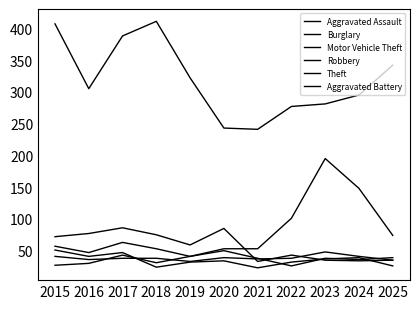

Reading left to right, what are all the values shown in this chart?

Aggravated Assault: 2015=41	2016=36	2017=38	2018=38	2019=33	2020=39	2021=37	2022=38	2023=48	2024=41	2025=35
Burglary: 2015=72	2016=77	2017=86	2018=75	2019=59	2020=85	2021=33	2022=43	2023=35	2024=34	2025=35
Motor Vehicle Theft: 2015=57	2016=47	2017=63	2018=53	2019=41	2020=53	2021=53	2022=101	2023=195	2024=148	2025=74
Robbery: 2015=51	2016=41	2017=47	2018=24	2019=32	2020=34	2021=23	2022=32	2023=37	2024=39	2025=26
Theft: 2015=407	2016=305	2017=388	2018=411	2019=322	2020=243	2021=241	2022=277	2023=281	2024=295	2025=342
Aggravated Battery: 2015=27	2016=30	2017=43	2018=31	2019=41	2020=50	2021=38	2022=26	2023=38	2024=36	2025=39